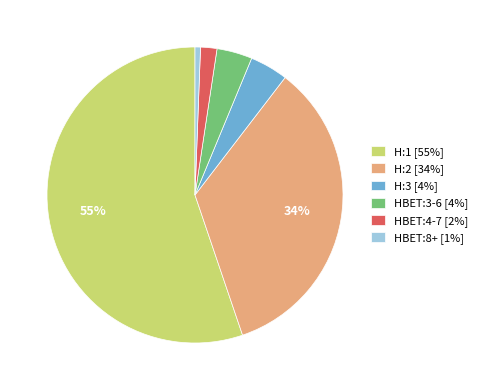

What percentage is the HBET:4-7 slice, to the nearest percent?

2%